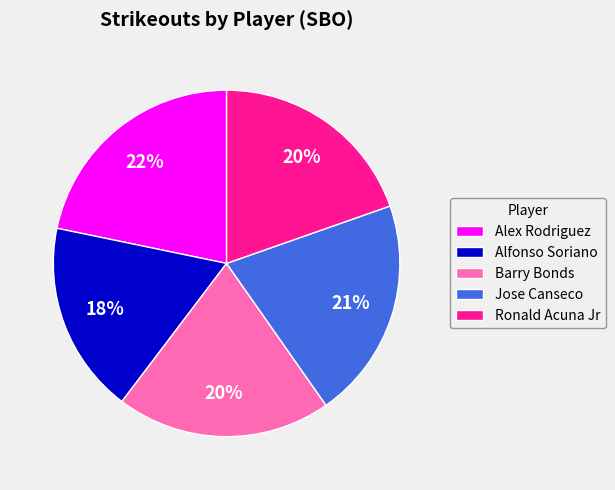

The Alfonso Soriano slice represents 18% of the pie. True or false?

True